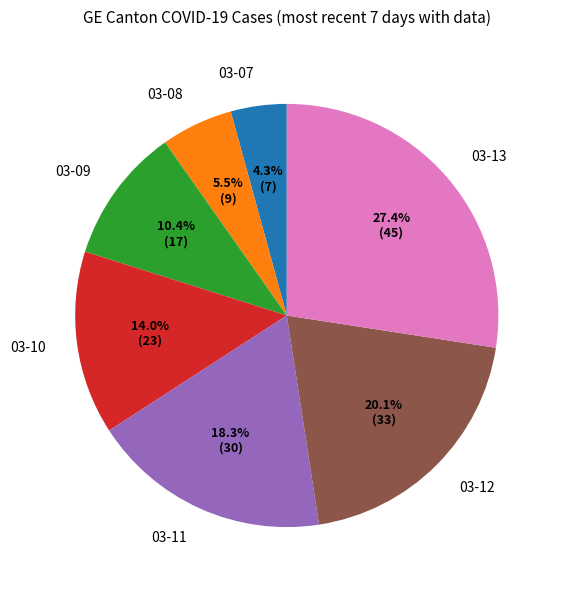

What is the smallest slice in the pie chart?

03-07